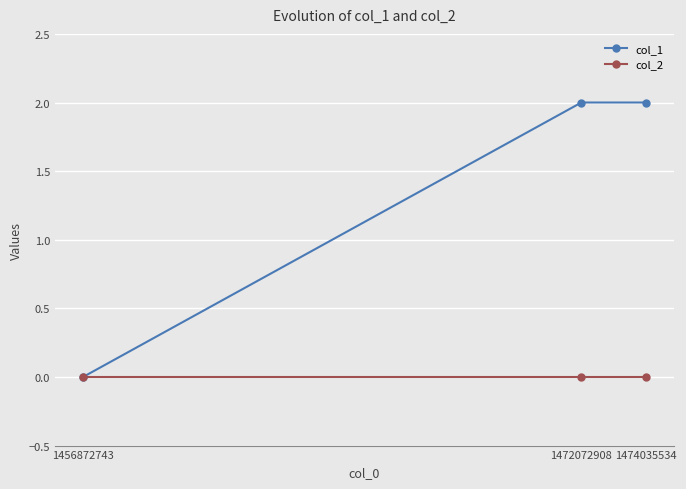

Reading left to right, what are all the values shown in this chart?

col_1: 0	2	2
col_2: 0	0	0